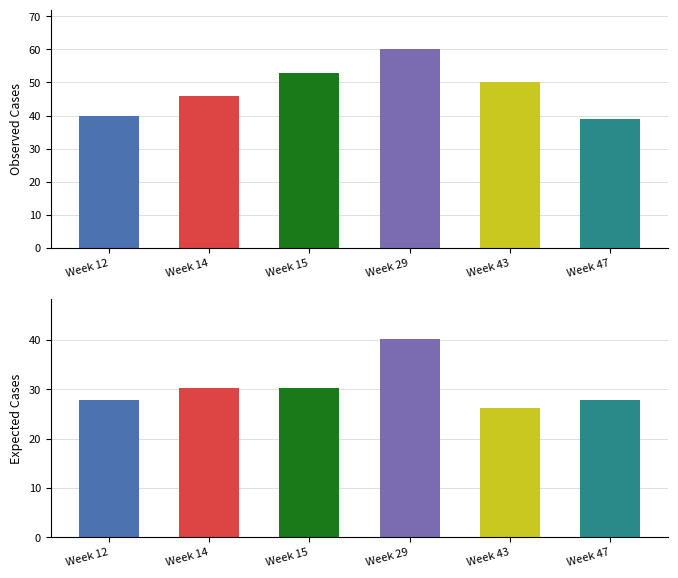

What value does the observed series have at Week 29?

60.0